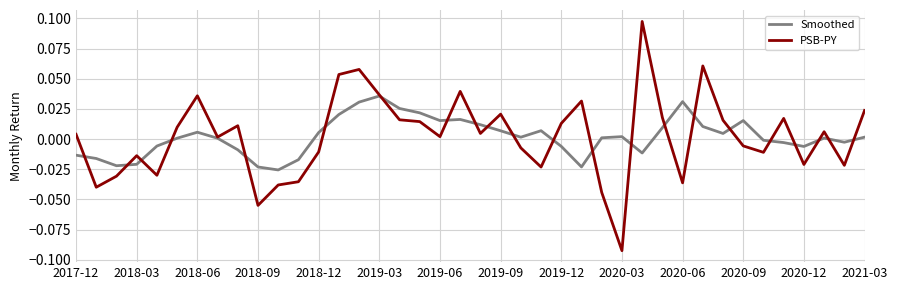

After their last crossing, which series has the higher values: PSB-PY or Smoothed?

PSB-PY